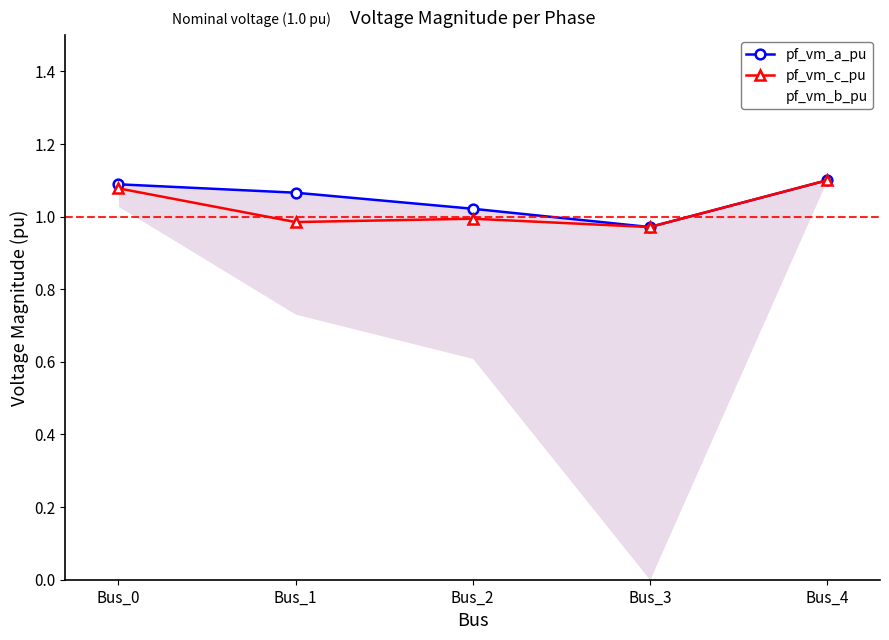

Reading left to right, list all the values displayed in this chart.

pf_vm_a_pu: Bus_0=1.1	Bus_1=1.1	Bus_2=1.0	Bus_3=1.0	Bus_4=1.1
pf_vm_c_pu: Bus_0=1.1	Bus_1=1.0	Bus_2=1.0	Bus_3=1.0	Bus_4=1.1
pf_vm_b_pu: Bus_0=1.0	Bus_1=0.7	Bus_2=0.6	Bus_3=0.0	Bus_4=1.1